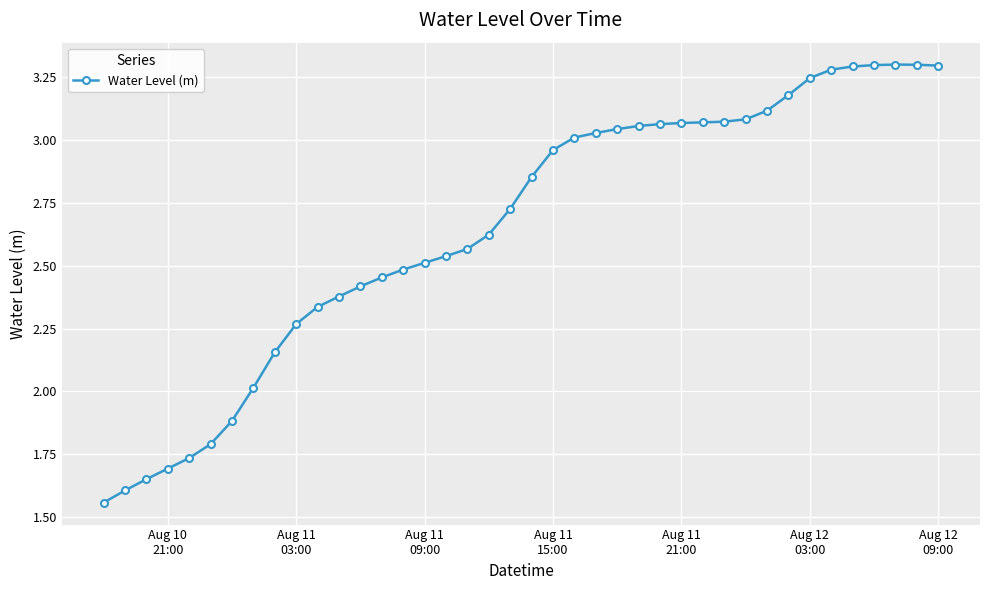

What is the sum of all values?

106.0